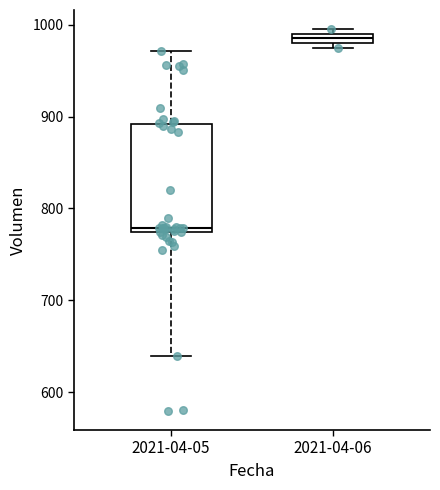

Which box is the tallest, from its lower edge to its upper edge?

2021-04-05